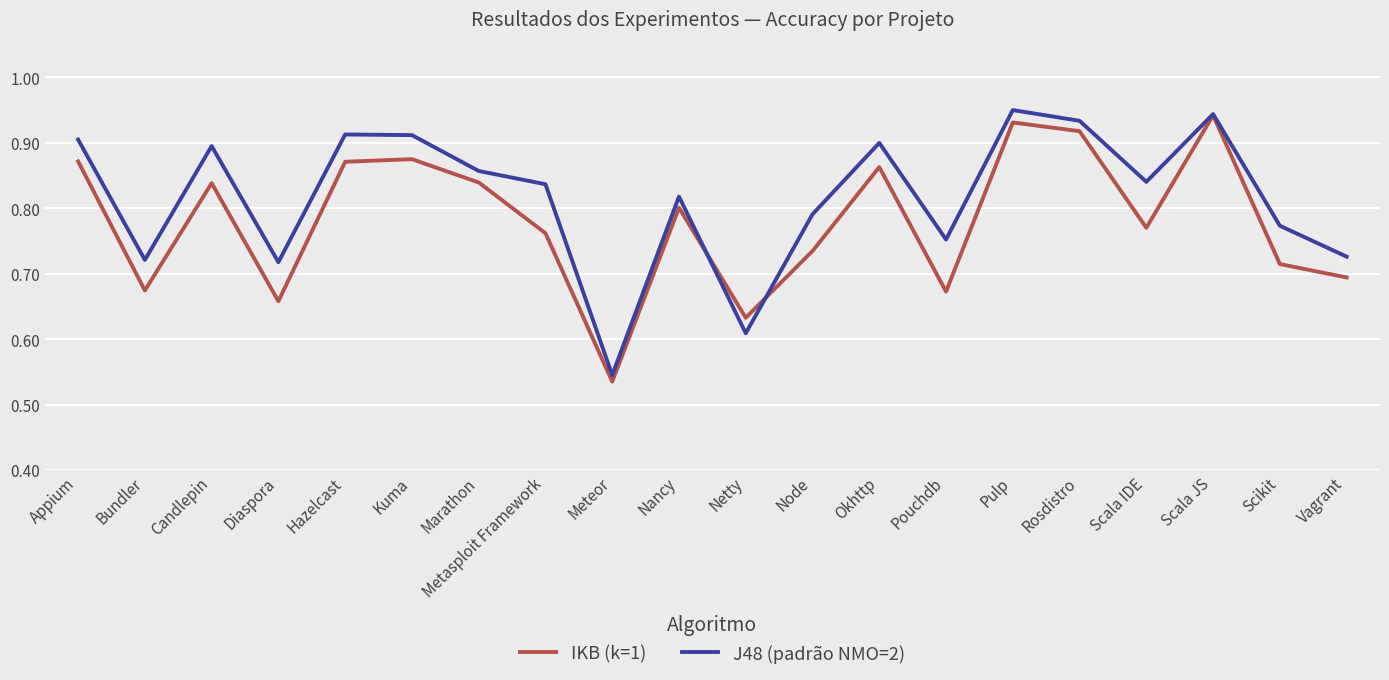

At which label is J48 (padrão NMO=2) closest to 0?

Meteor